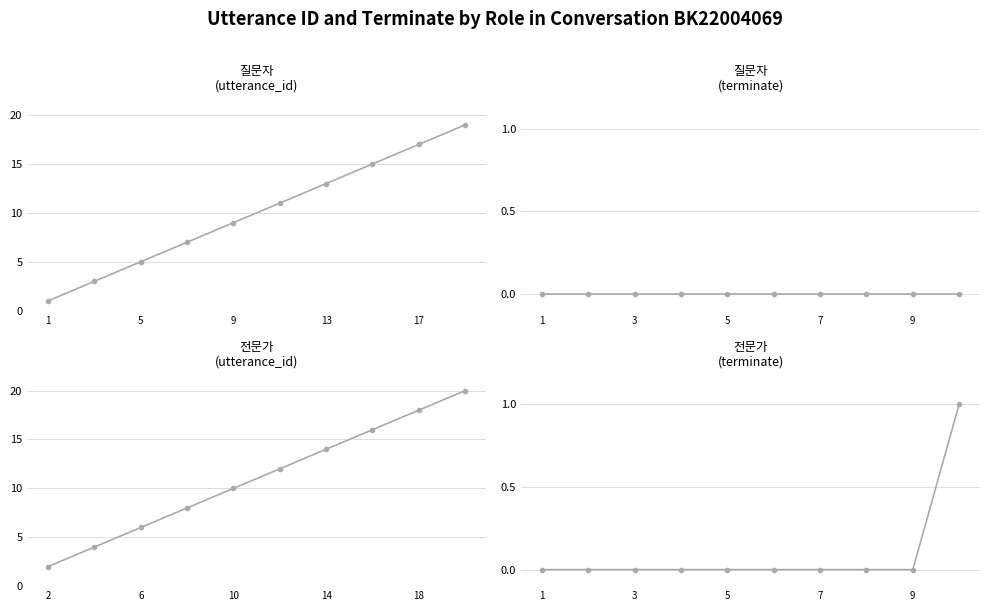

Is this an area chart (filled region under the line)?

No